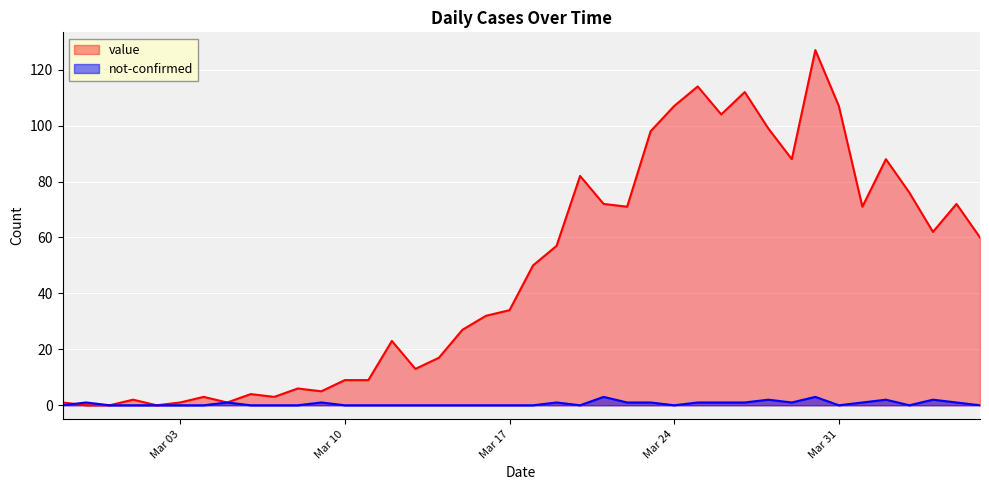

How many not-confirmed values are between 0 and 1?

35